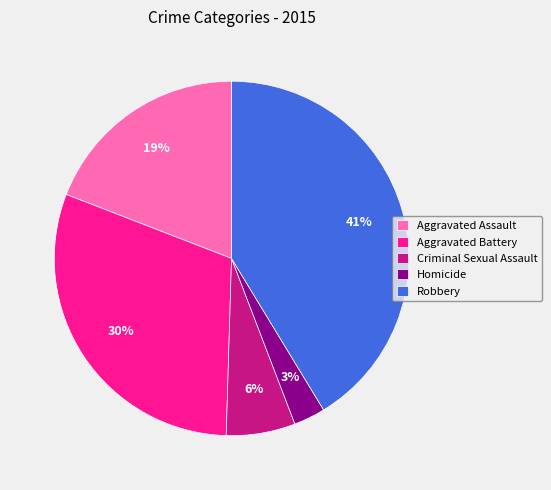

To the nearest percent, what is the difference between the largest and smallest slice percentages?

38%